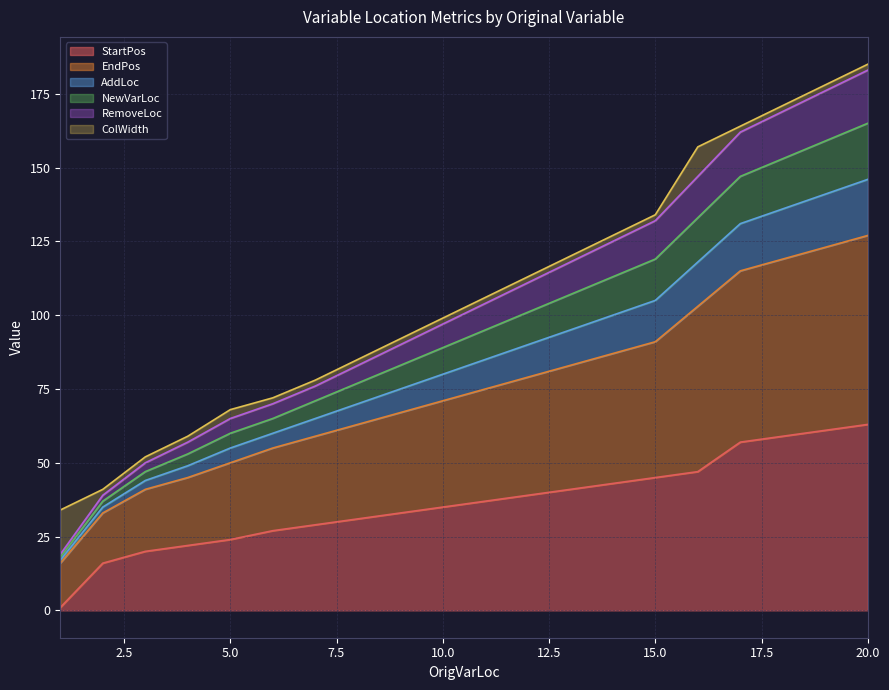

Which label corresponds to the largest value in the chart?

20